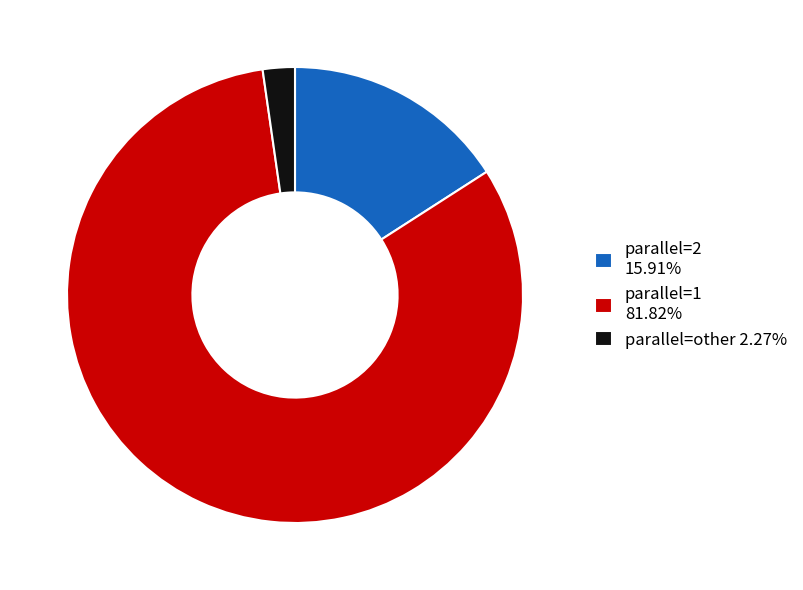

What is the ratio of the value at parallel=1 81.82% to the value at parallel=2 15.91%?

5.1